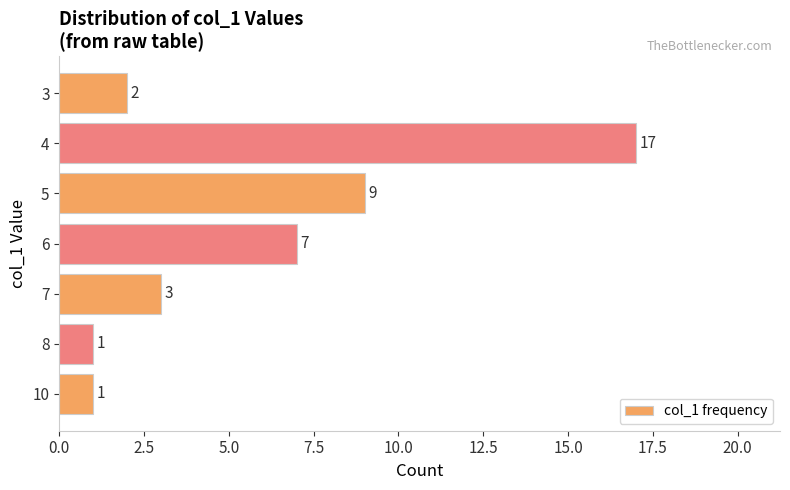

At which label is the value closest to 9?

5